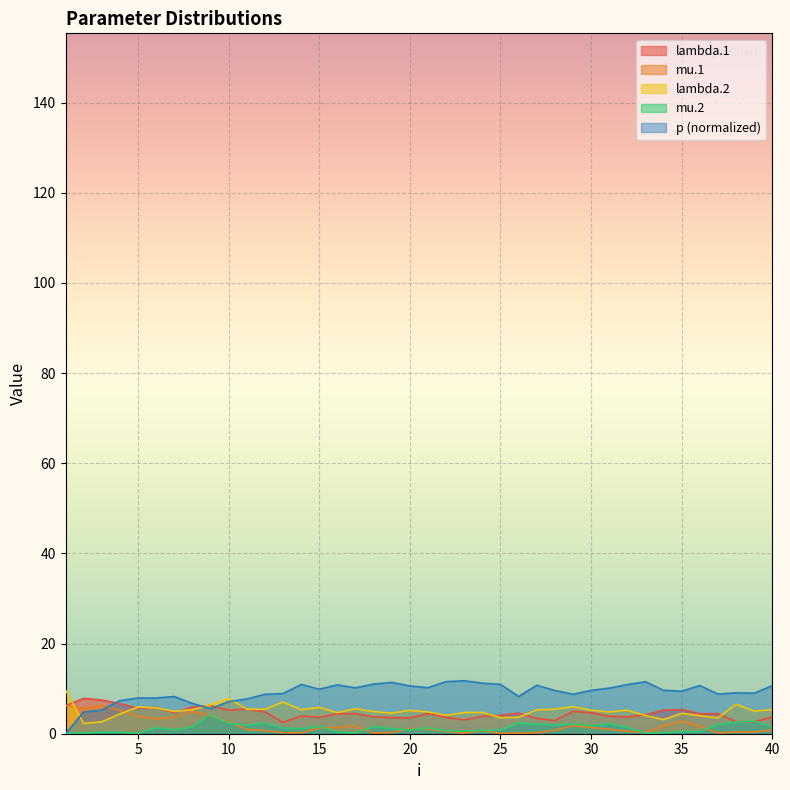

At 12, list the series in order from smallest to largest.

mu.1, mu.2, lambda.1, lambda.2, p